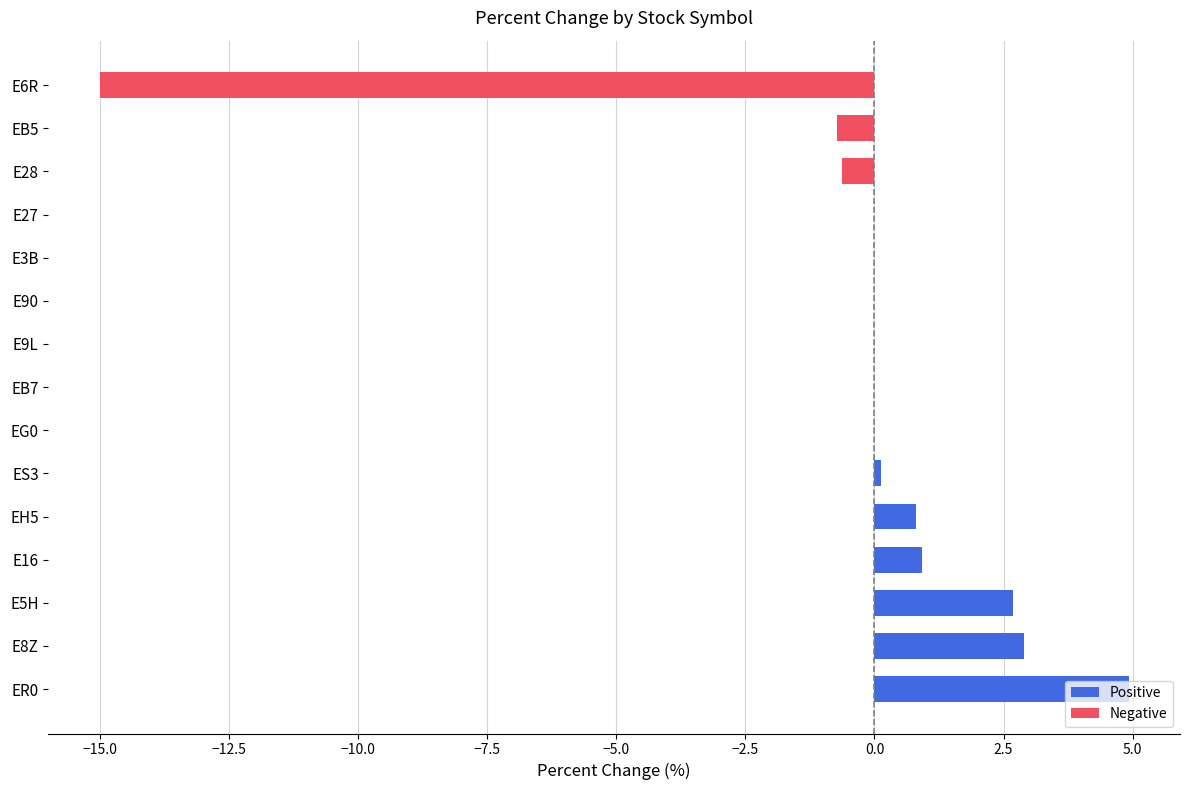

Is it true that the value at E9L is 0.0?

True